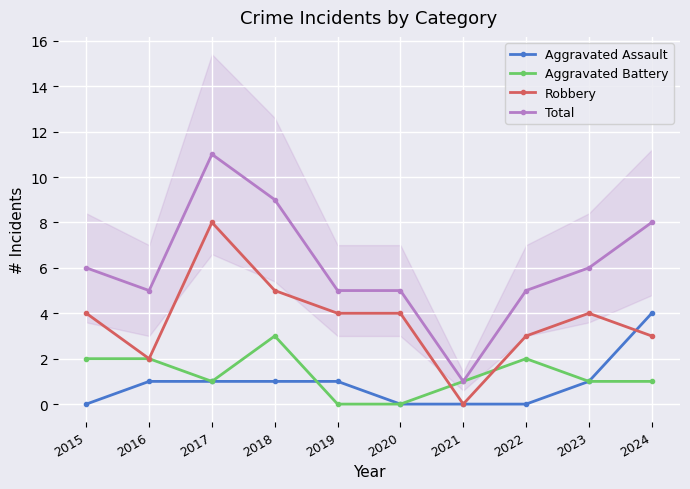

What is the value of the Total point at the 4th from the left?

9